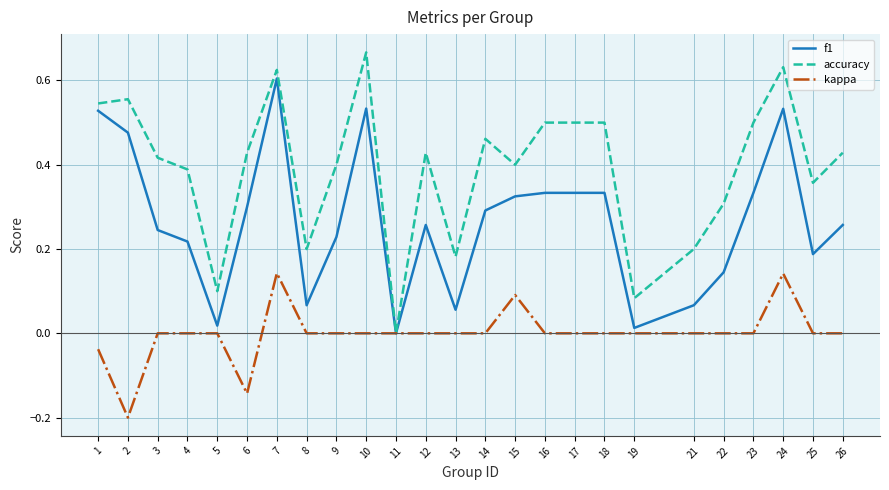

List the series in order of their overall mean, lowest first.

kappa, f1, accuracy